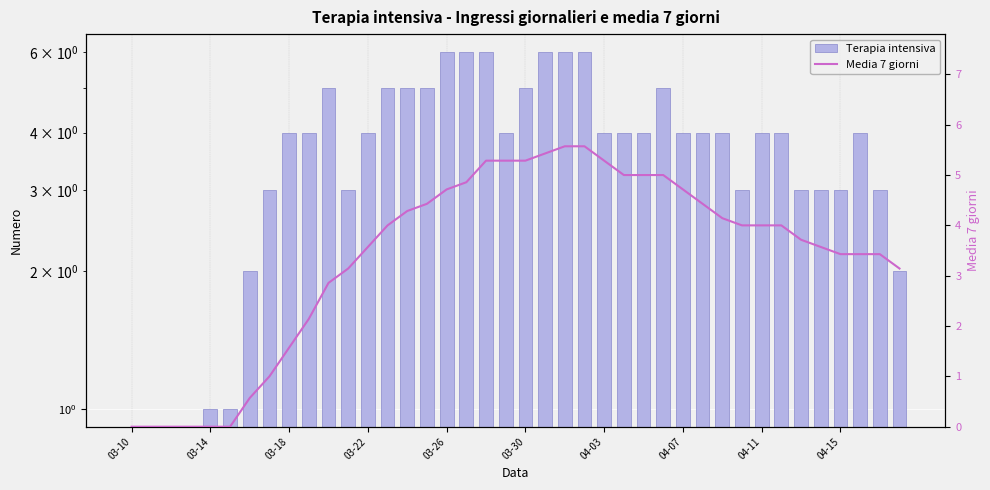

What is the greatest value displayed?

6.0